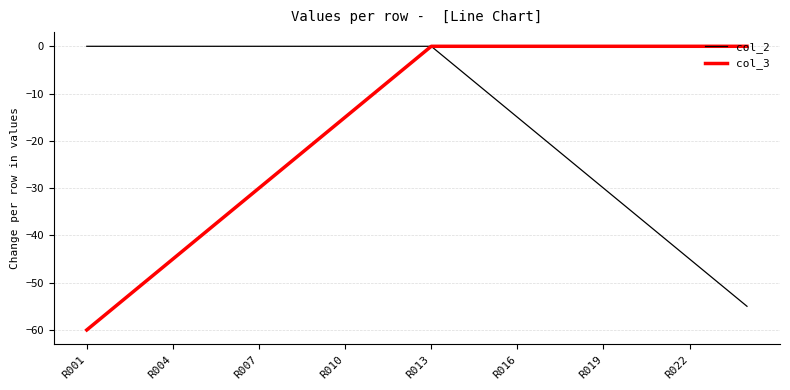

Which series has the largest range (max minus min)?

col_3